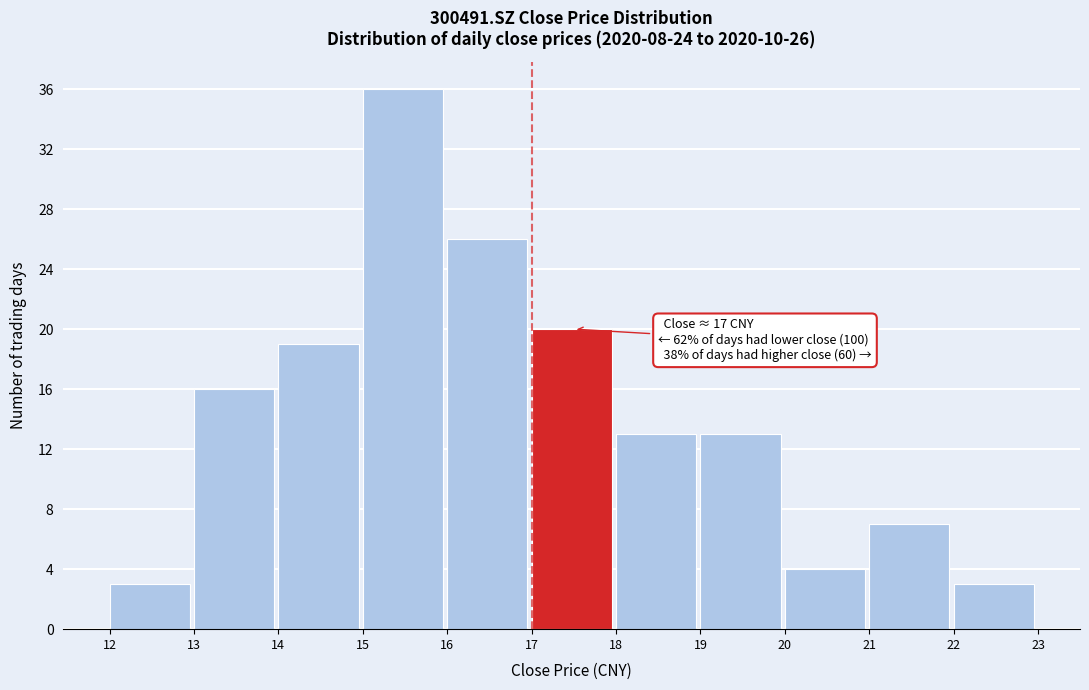

Over which range of the x-axis is the bar tallest?

15 to 16